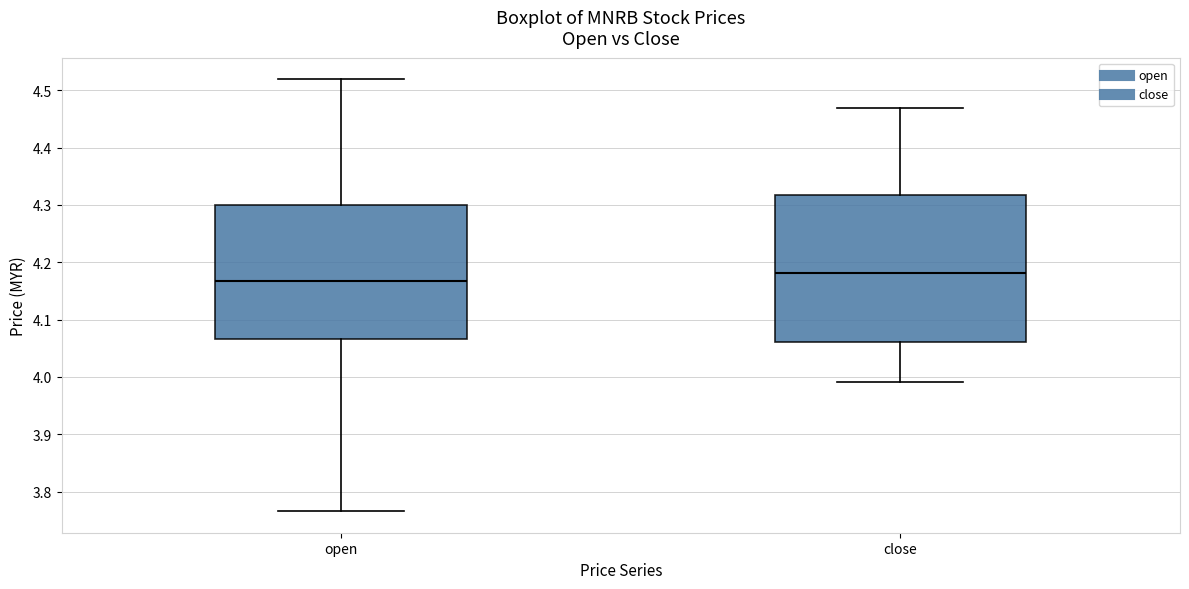

Reading left to right, read every box against the y-axis: the position of its median line, the range the box covers, and the ends of its whiskers. The values are not printed on the chart, so give them approximately, as read against the axis.

open: median 4.17, box 4.07 to 4.30, whiskers 3.77 to 4.52
close: median 4.18, box 4.06 to 4.32, whiskers 3.99 to 4.47